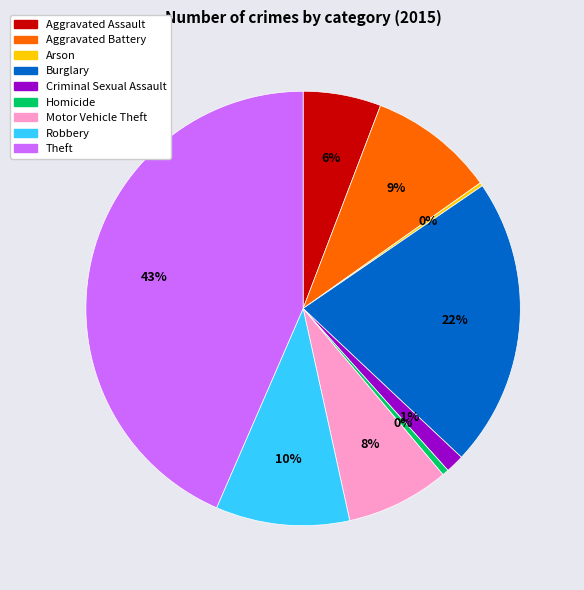

What percentage is the Aggravated Battery slice, to the nearest percent?

9%